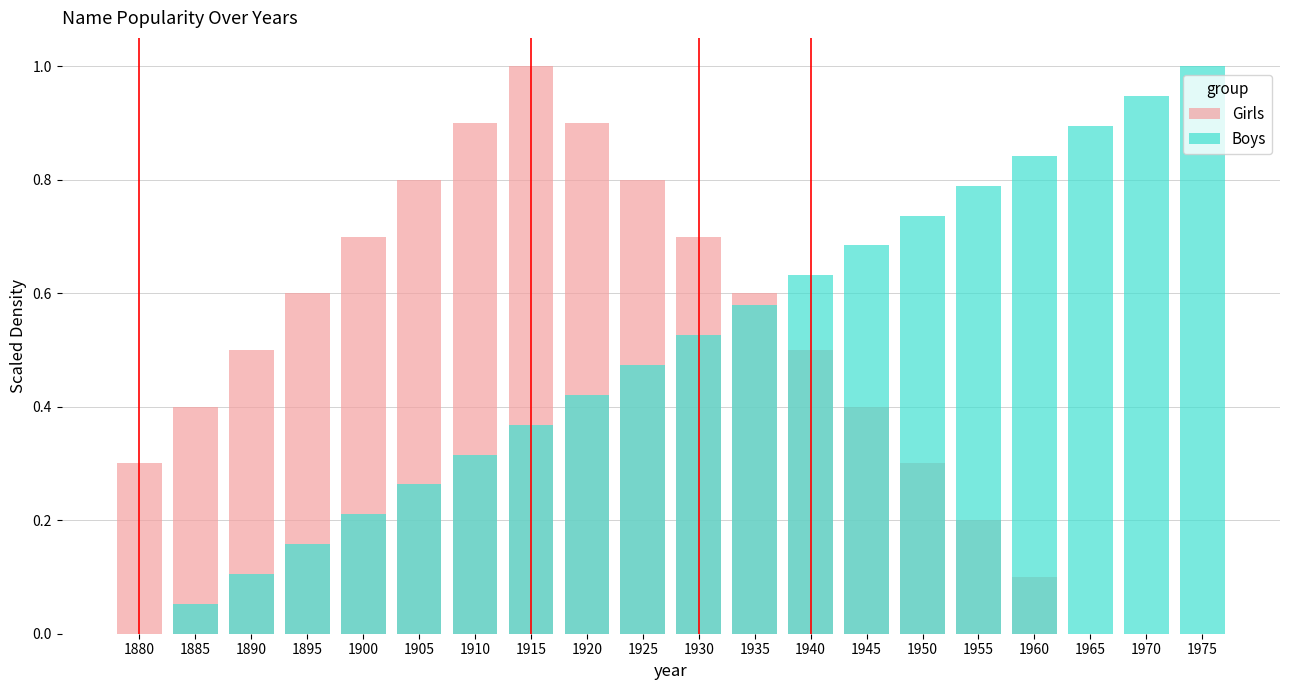

The Girls series shows -0.6 at 1975. True or false?

False